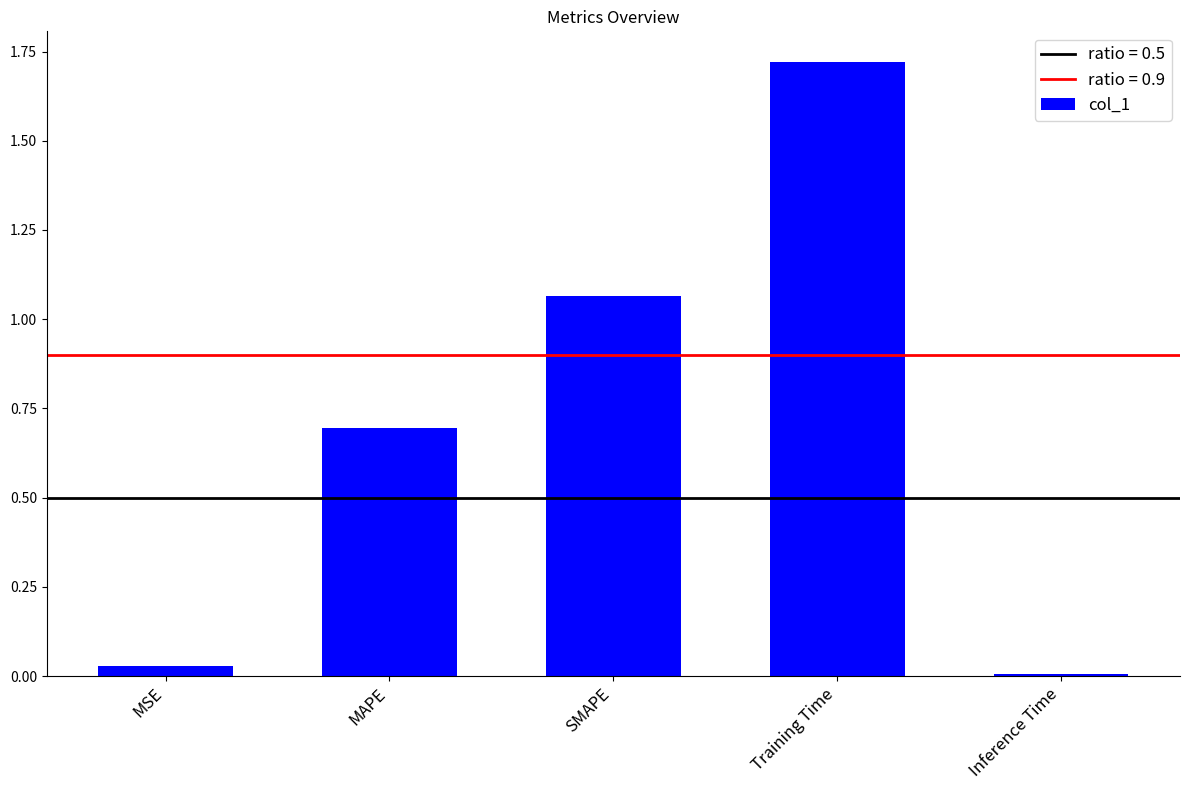

Is it true that the value at SMAPE is 1.7?

False